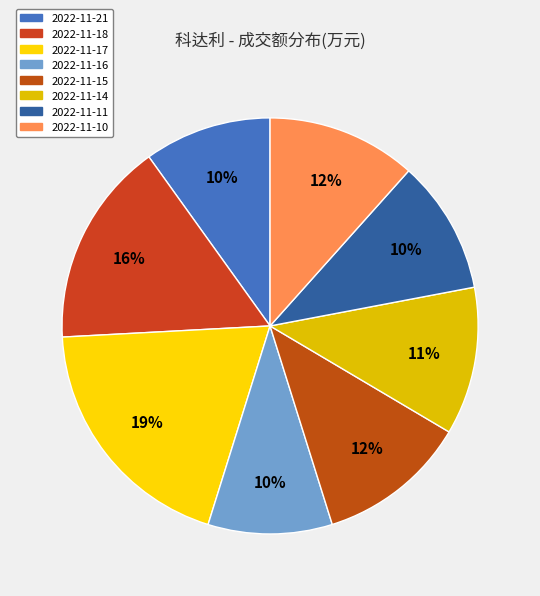

Which slice is the largest?

2022-11-17